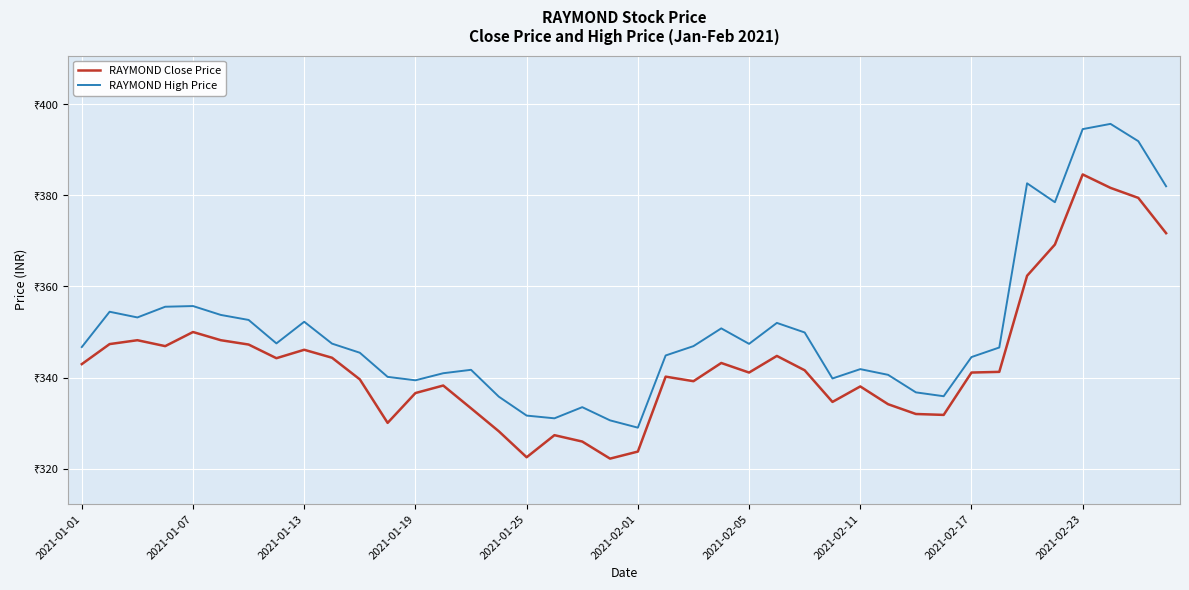

How many interior local peaks does the RAYMOND High Price series have?

10